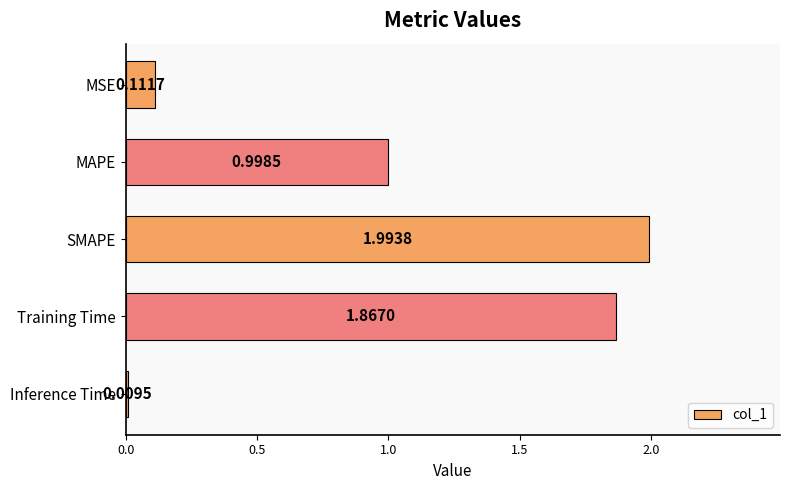

What is the label of the 4th bar from the bottom?

MAPE